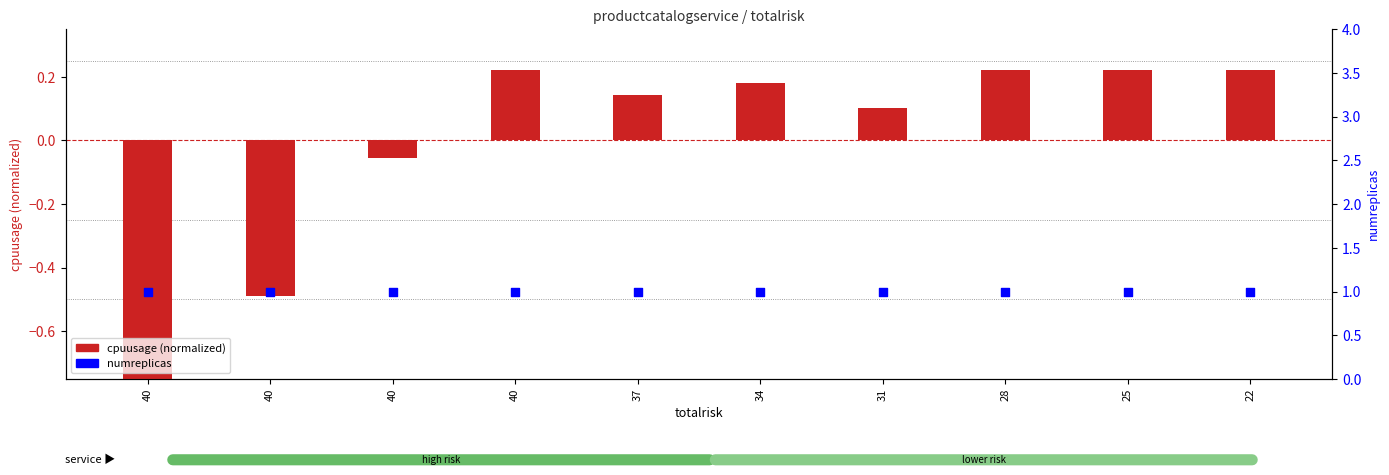

What are all the series names shown in the legend?

cpuusage (normalized), numreplicas